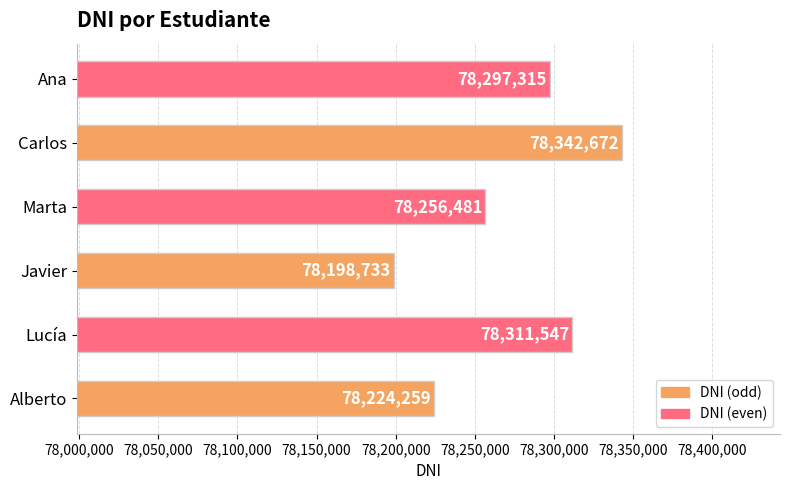

List the labels in order of value, largest first.

Carlos, Lucía, Ana, Marta, Alberto, Javier